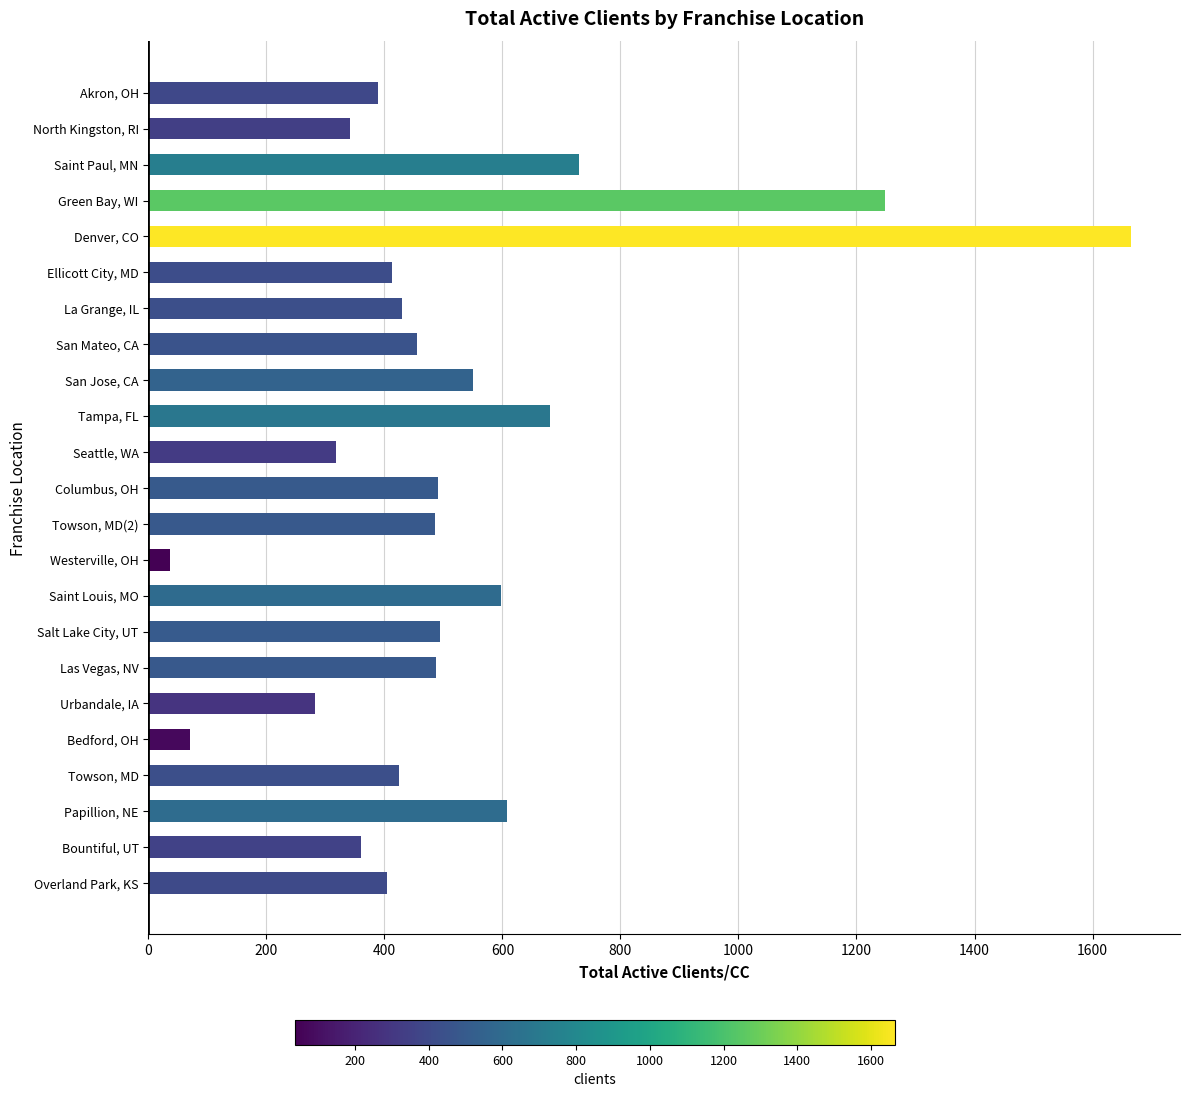

Is it true that the value at San Mateo, CA is 456?

True